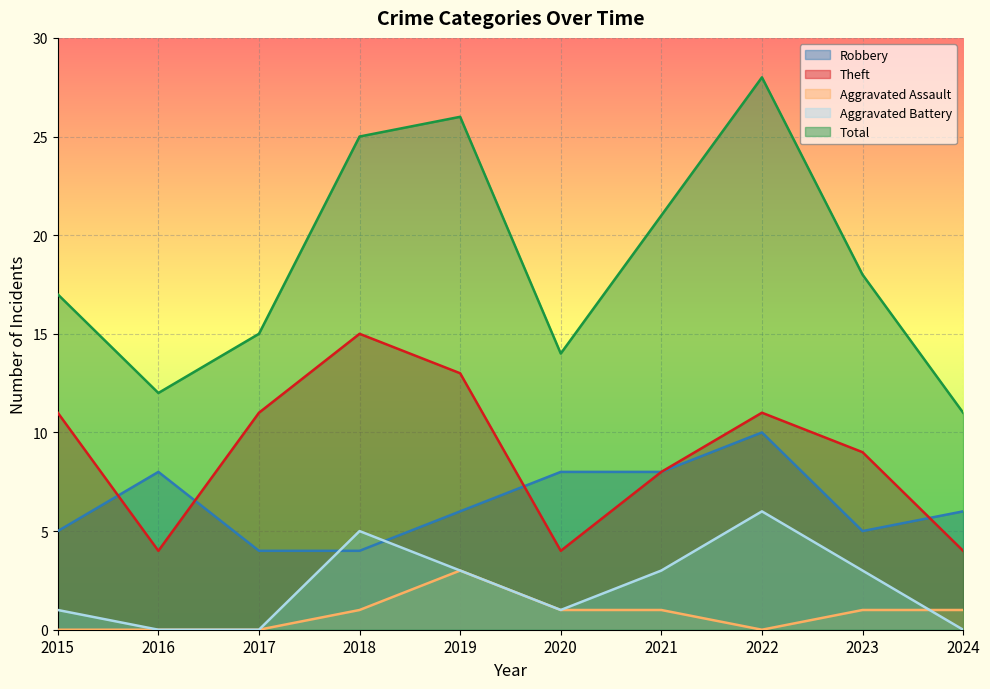

Is it true that Theft equals 11 at 2022?

True